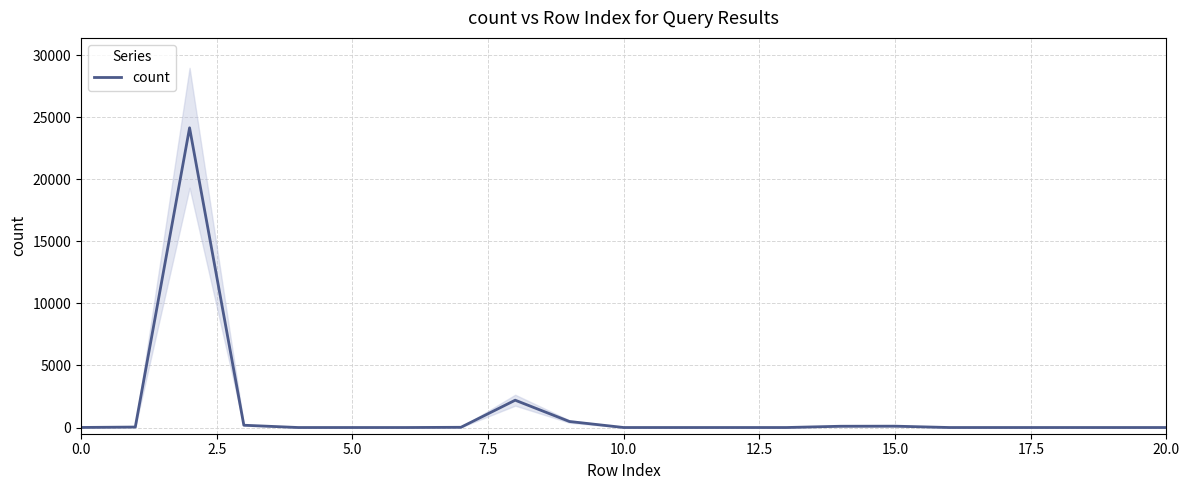

What is the sum of all values?

27281